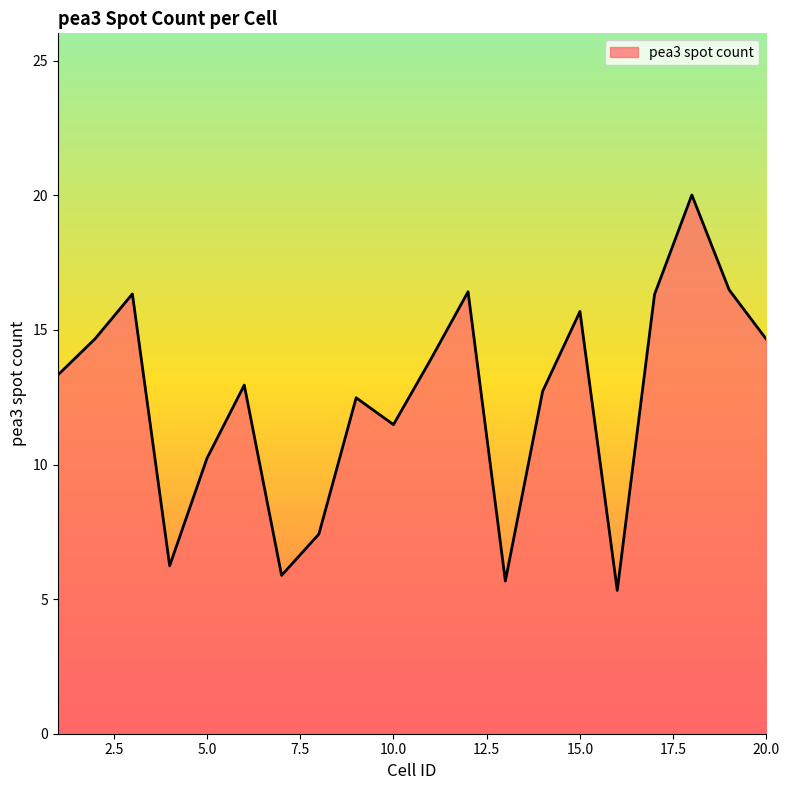

What is the minimum value shown in the chart?

5.3